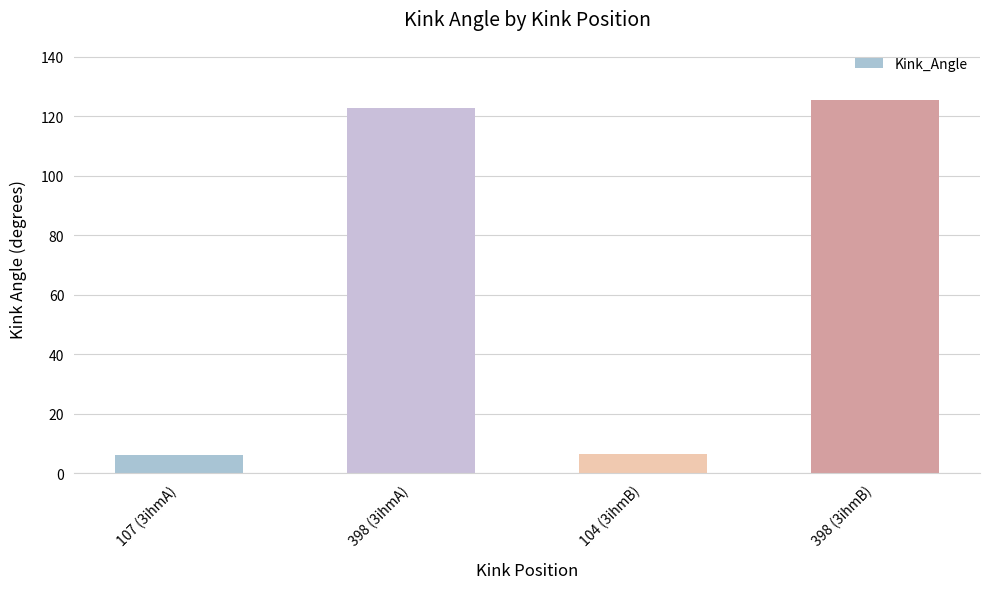

Reading right to left, extract all data points from this chart.

125.3	6.4	122.9	6.4